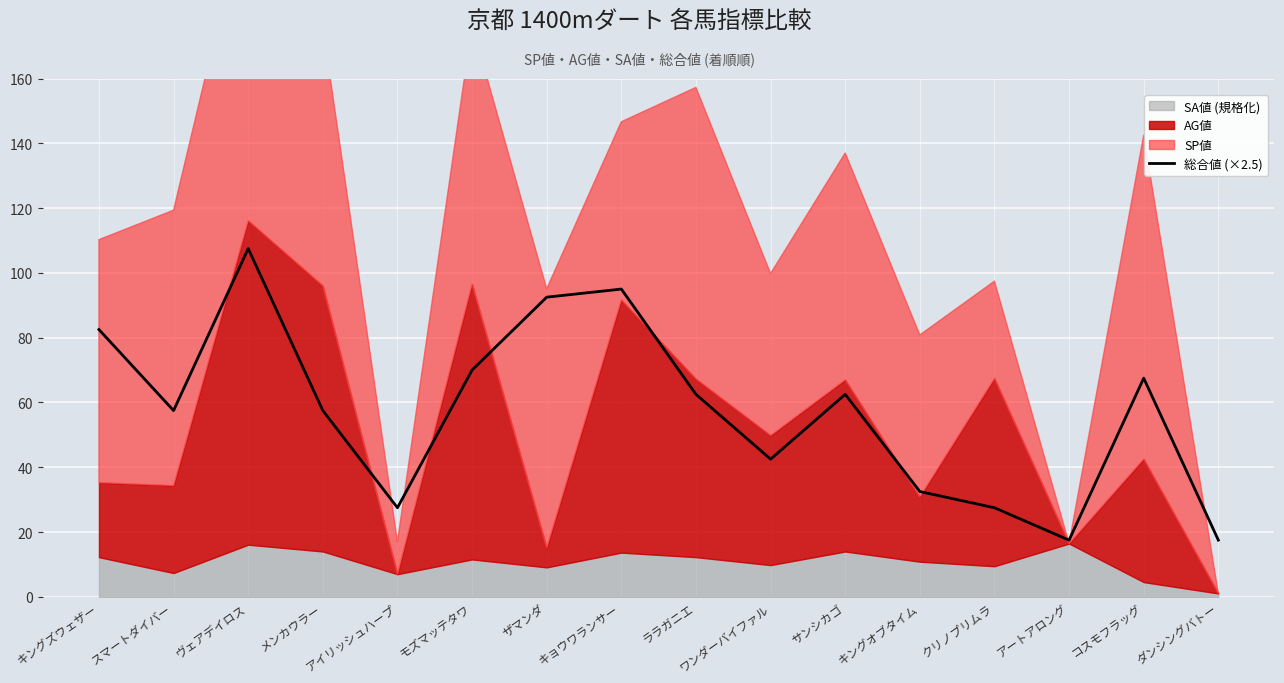

What is the approximate value at クリノプリムラ?

27.5